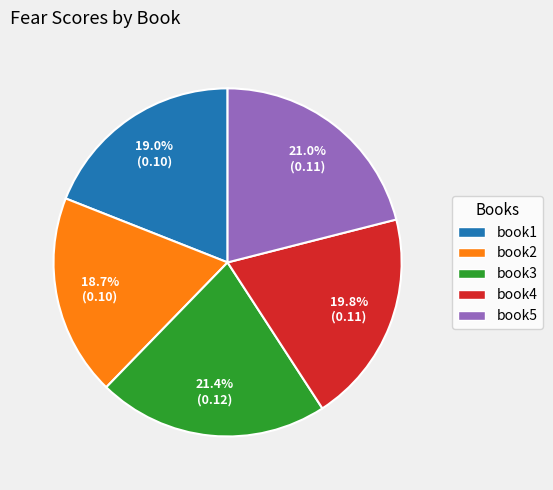

Between book1 and book3, which is larger?

book3